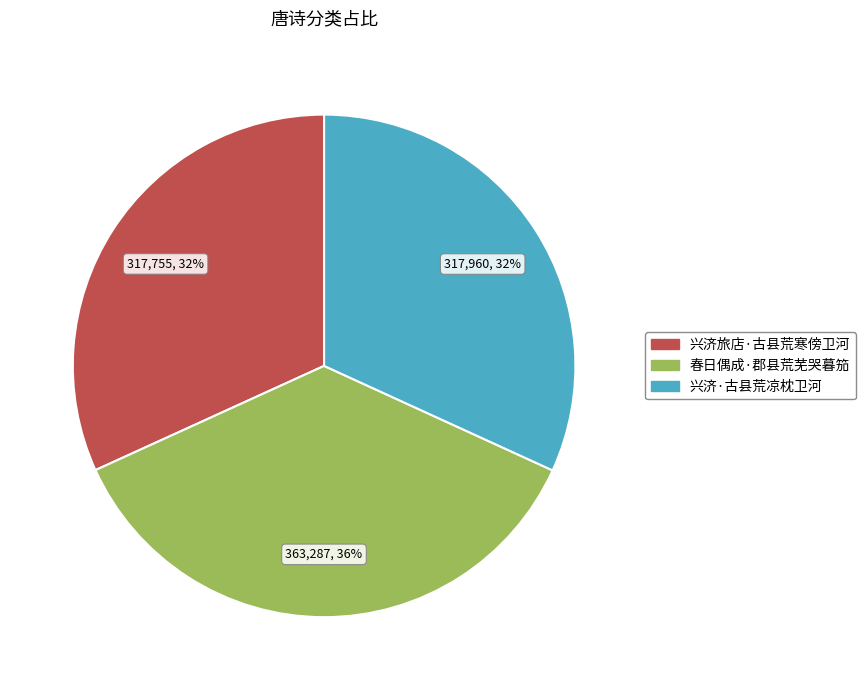

Is there any slice that represents more than half of the pie?

No